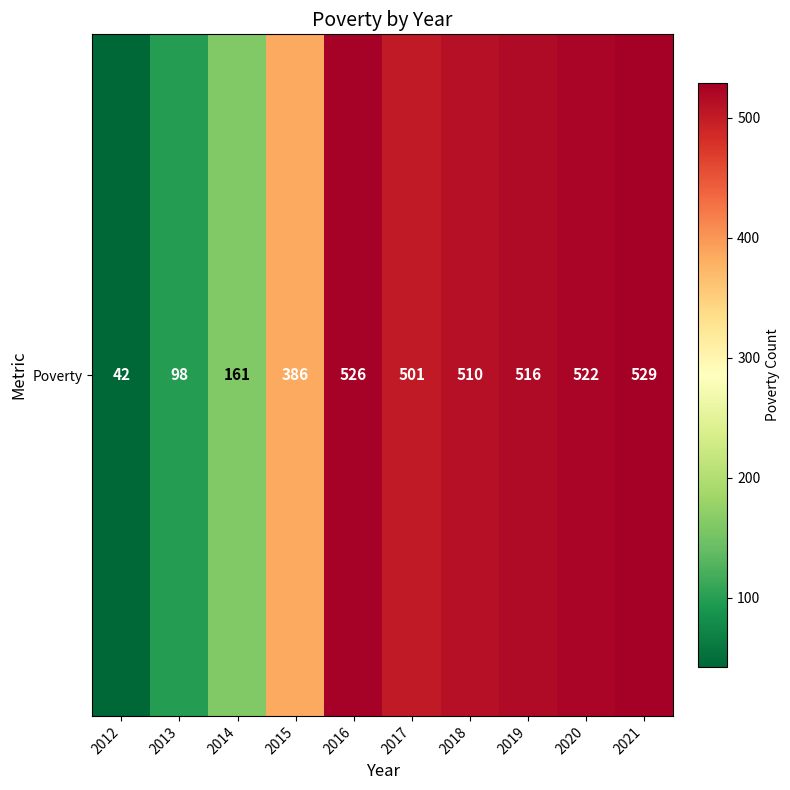

Count the number of categories in the chart.

10